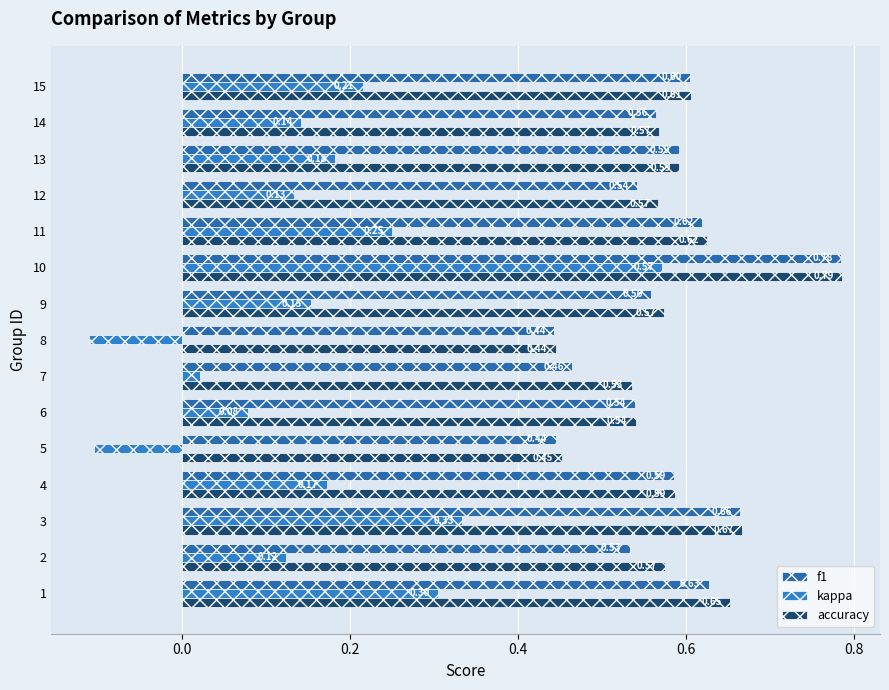

What is the sum of all f1 values?

8.6